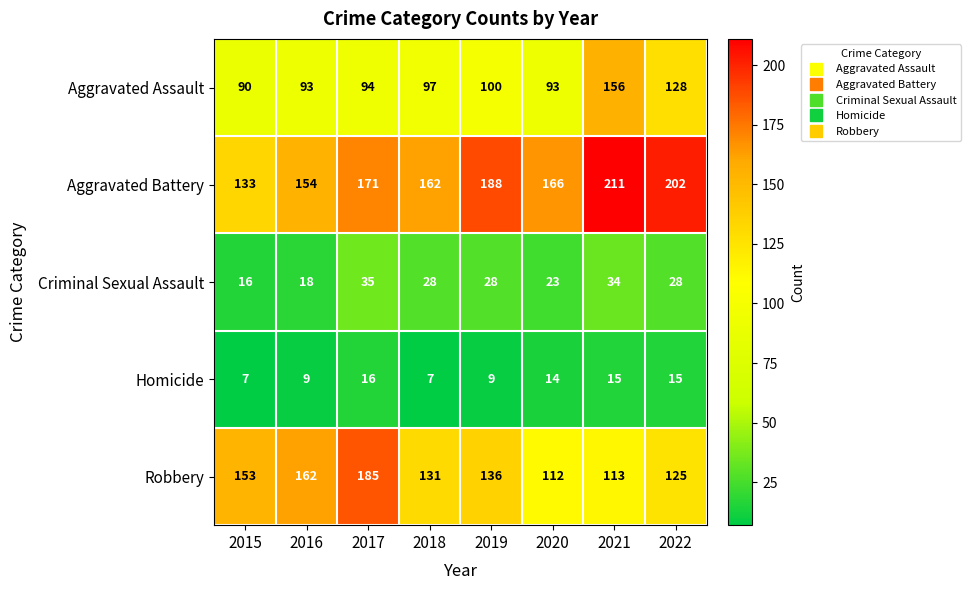

Which category has the highest value across all series?

2021